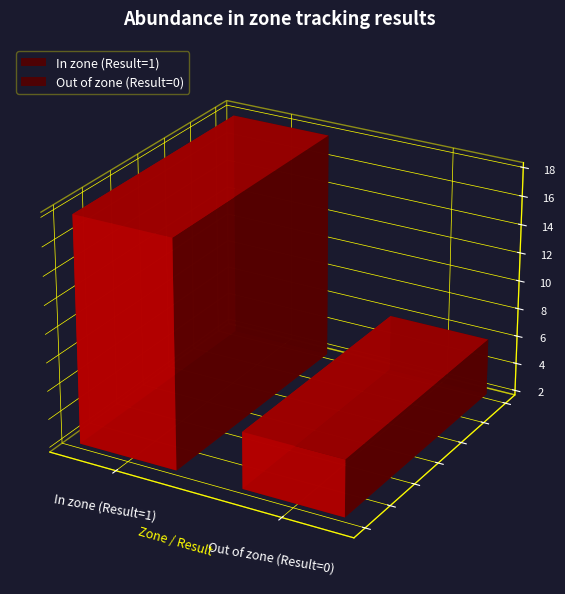

The value at 18 is 0. True or false?

False